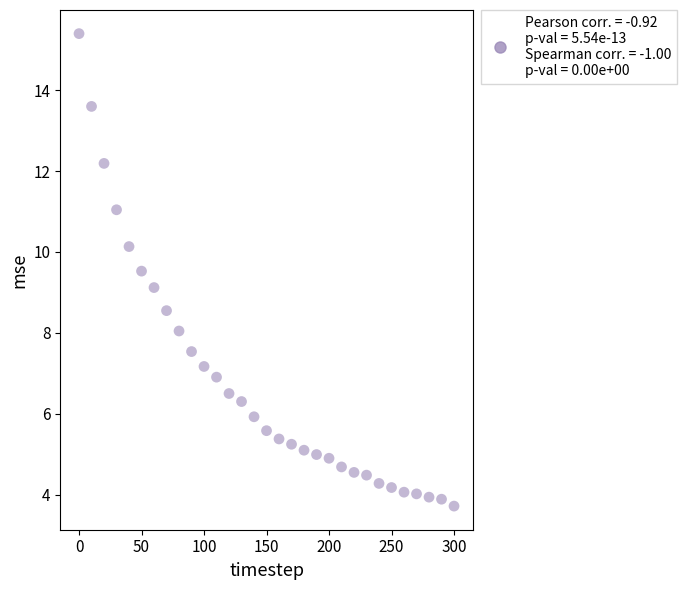

What is the range of X values (max minus min)?

300.0